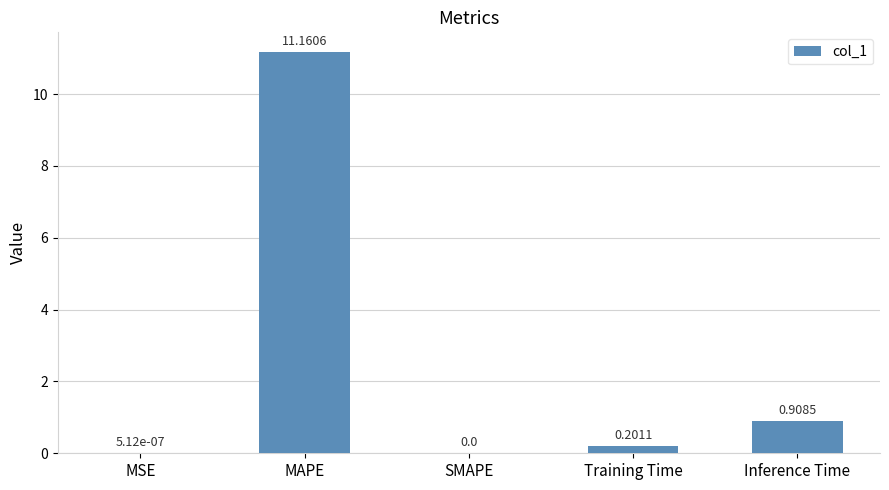

What is the sum of the values at MSE and MAPE?

11.2